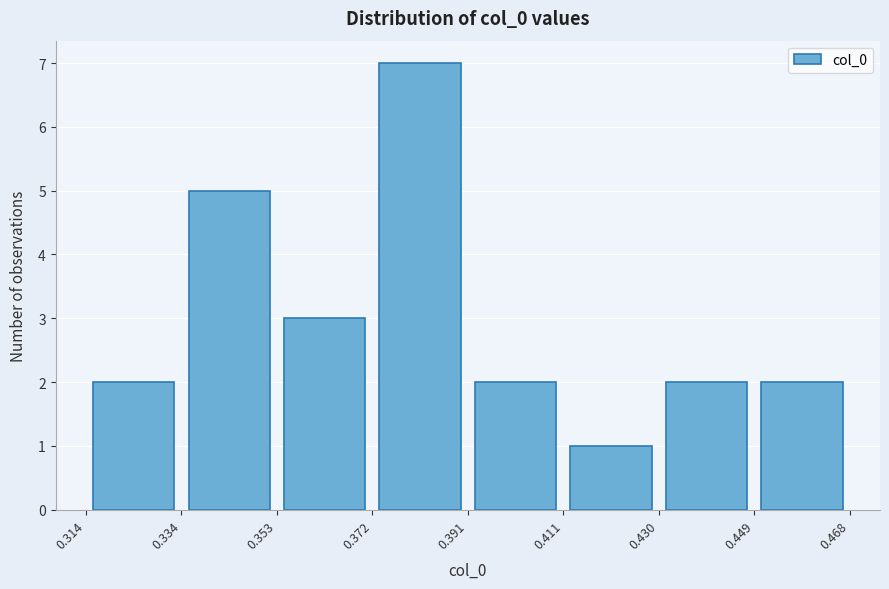

What is the height of the bar covering 0.449 to 0.468 on the x-axis? The values are not printed on the chart, so give them approximately, as read against the axis.

2